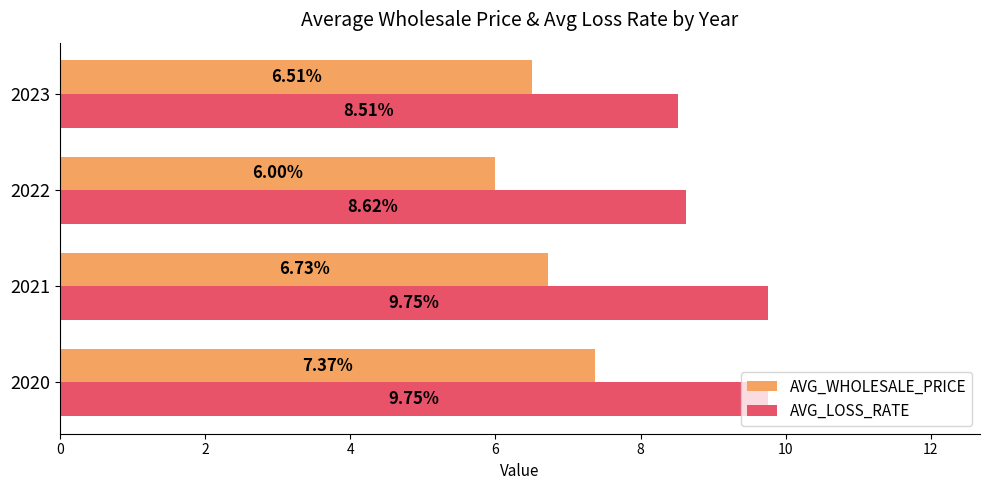

Which series has the largest total across all categories?

AVG_LOSS_RATE